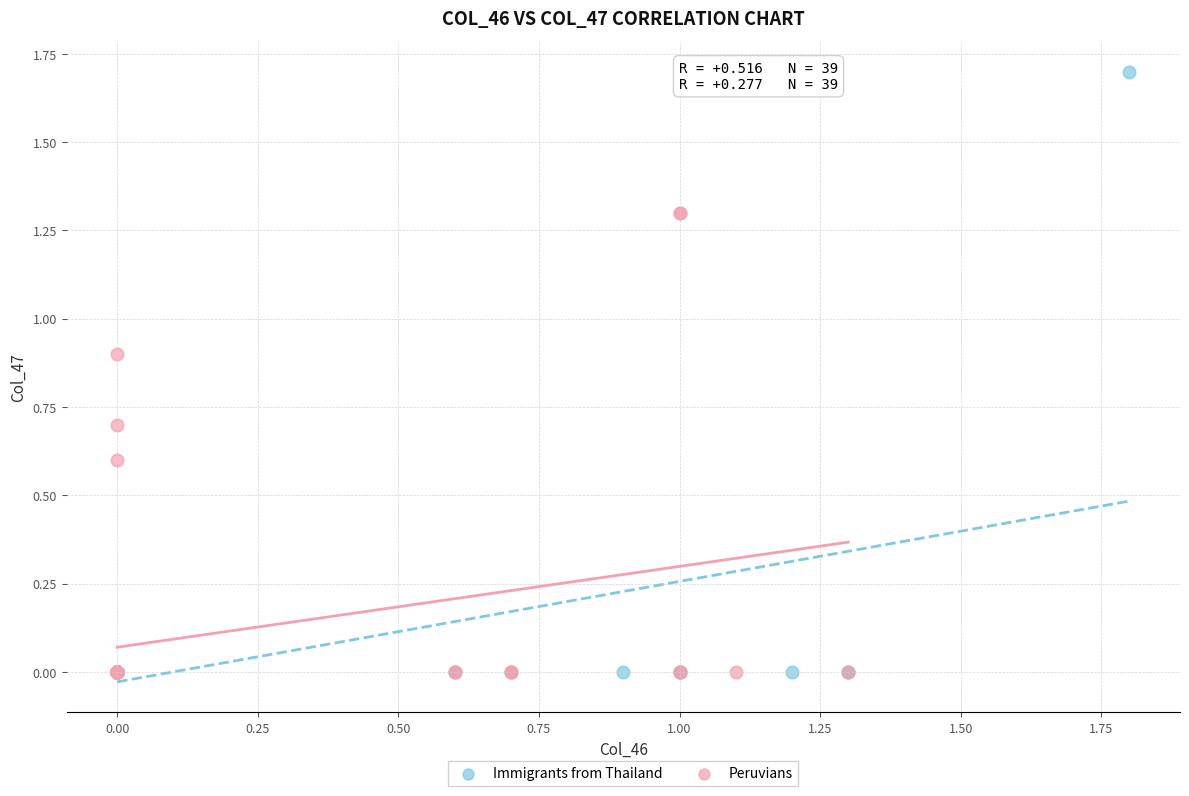

Which series has the widest spread of Y values?

Immigrants from Thailand